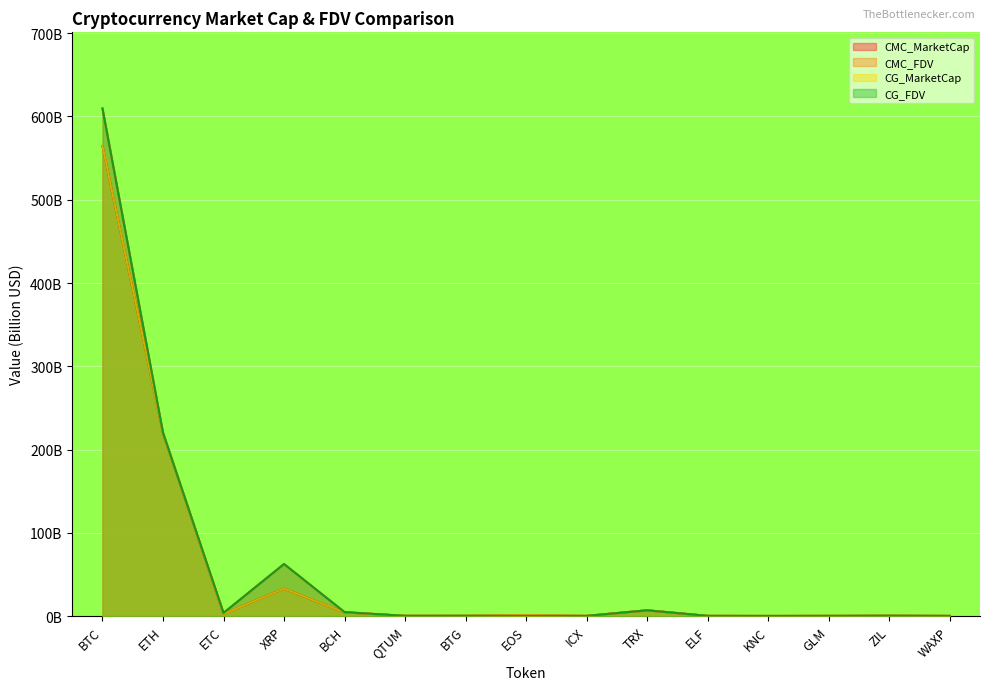

Is the value of CMC_MarketCap at WAXP greater than the value of CG_MarketCap at KNC?

Yes